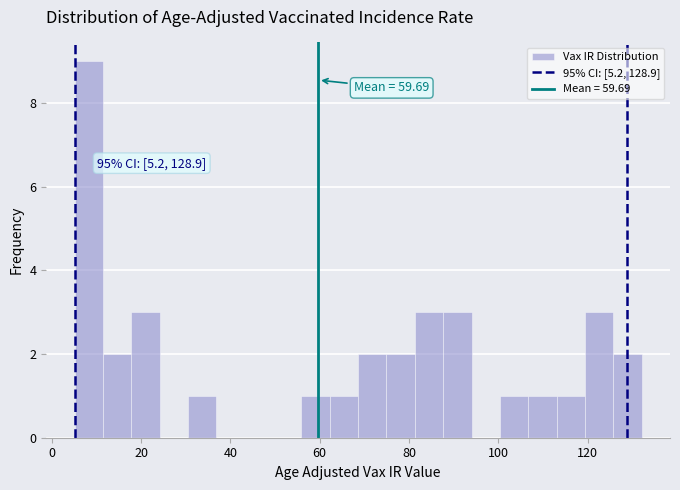

Read against the x-axis, roughly where is the centre of the tallest bar?

8